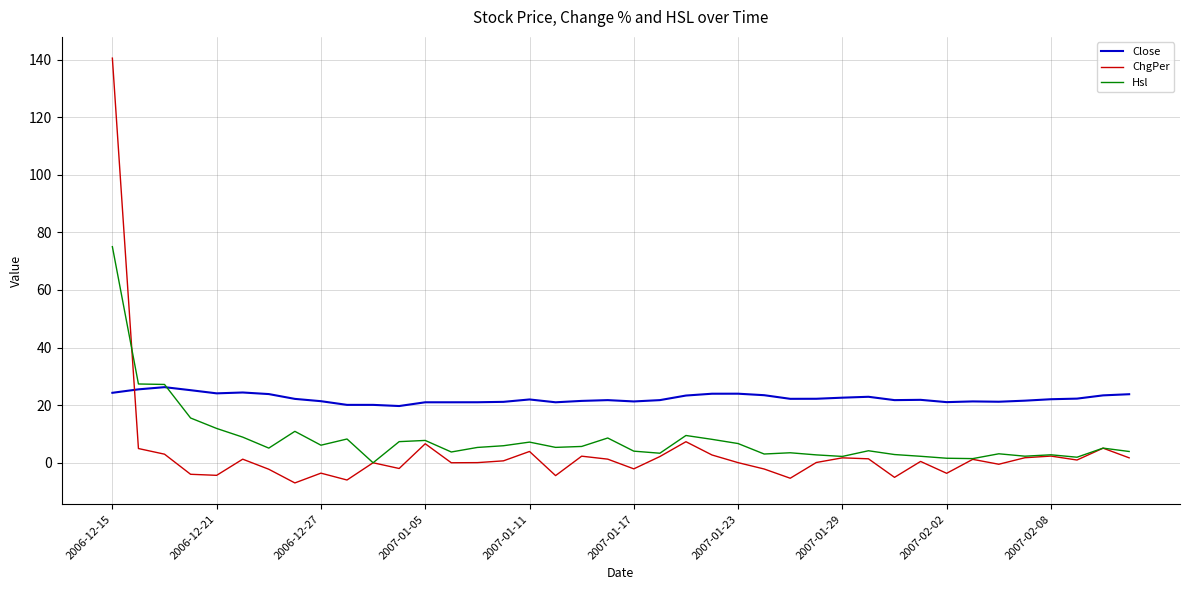

What is the minimum value for ChgPer?

-7.0